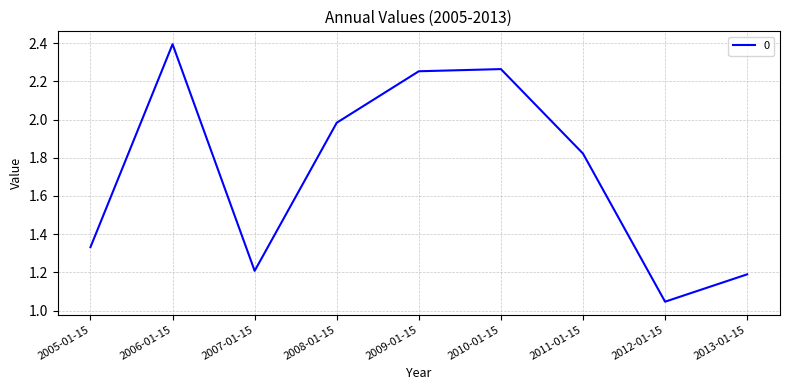

True or false: the data shows 2.4 at 2006-01-15.

True